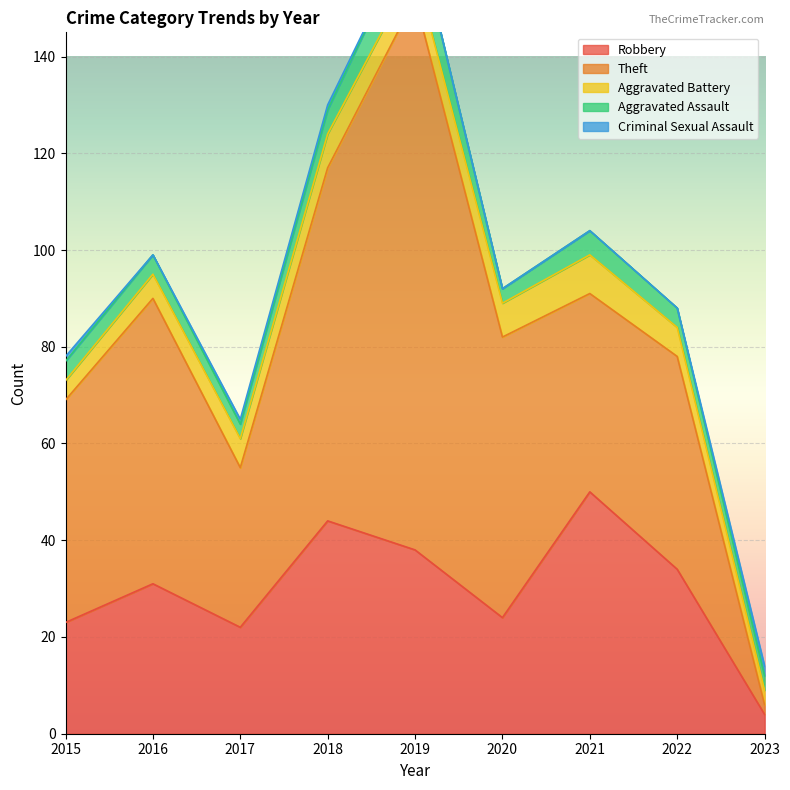

What is the difference between the second highest and minimum values in the Theft series?

71